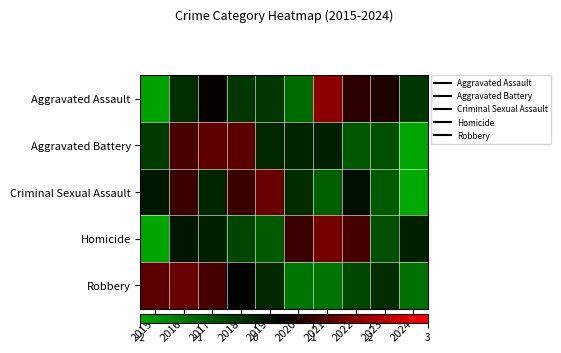

What is the spread (max minus min) of values at 2017?

1.4